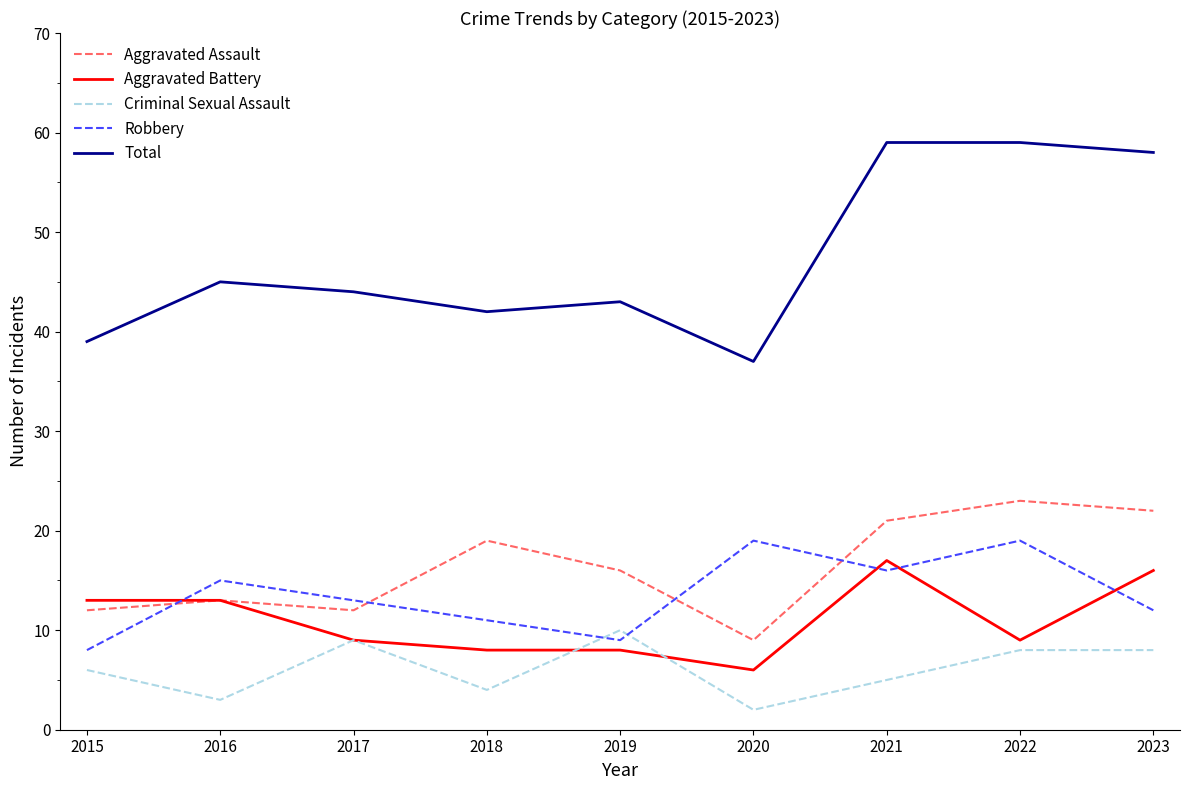

What is the total value across all series at 2020?

73